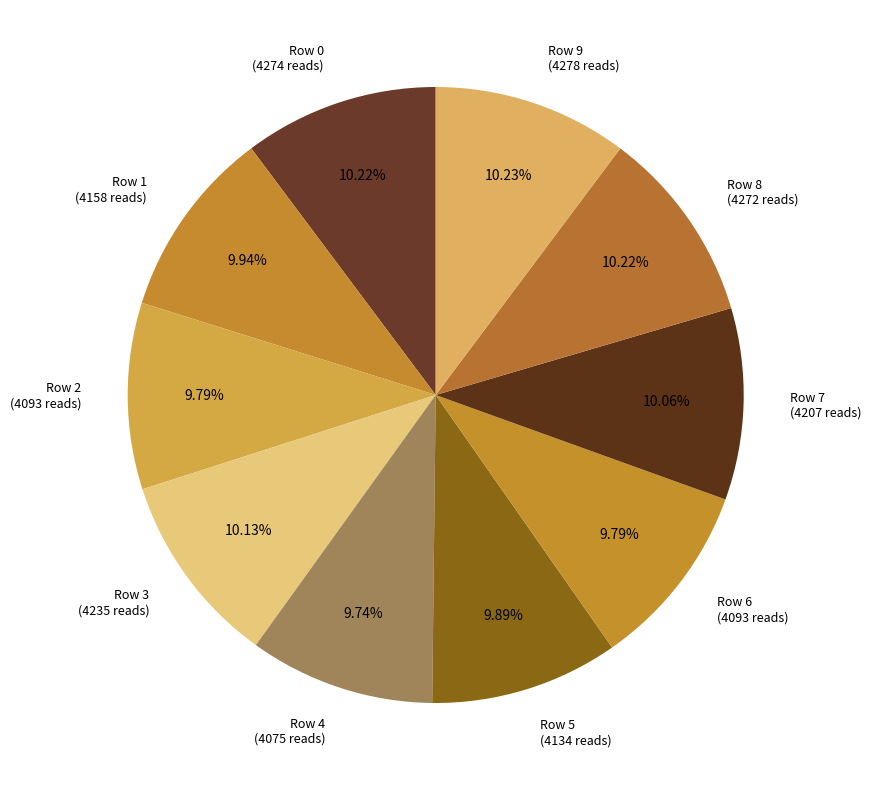

Which slice is the largest?

Row 9